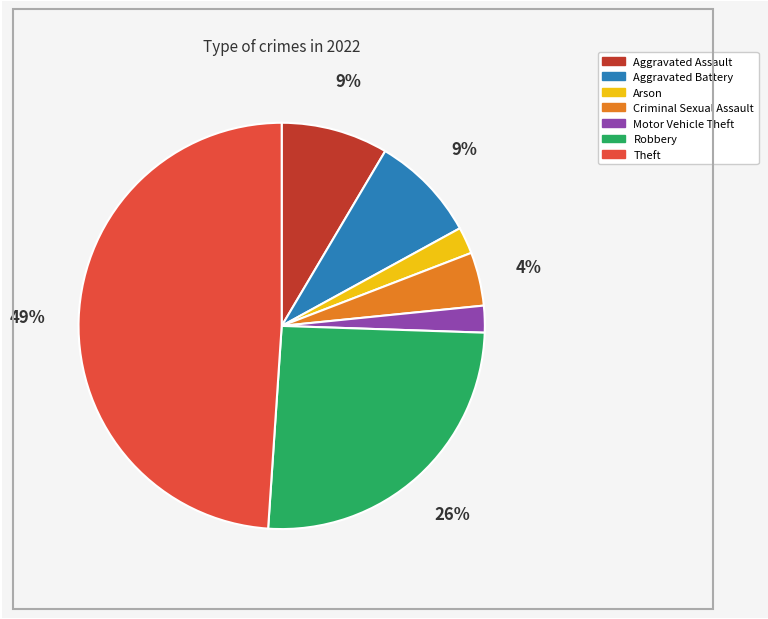

Count the number of slices in the pie.

7